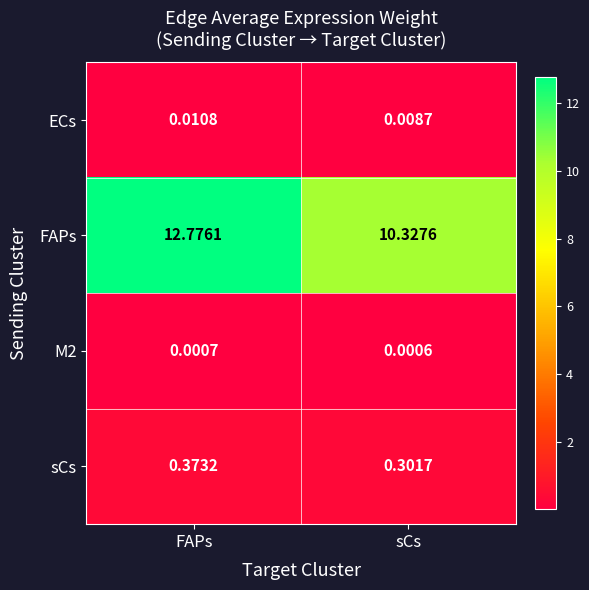

What is the maximum value shown in the chart?

12.8